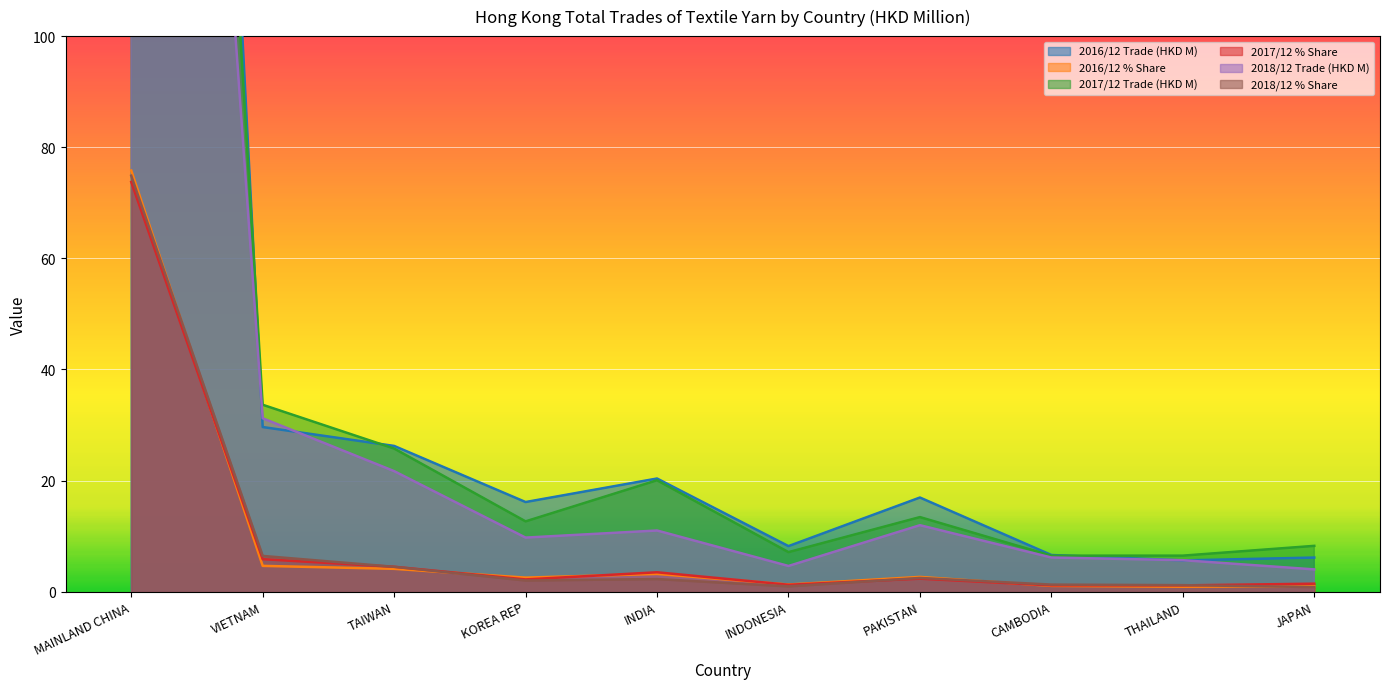

How many data points in 2018/12 Trade (HKD M) are above 11?

5